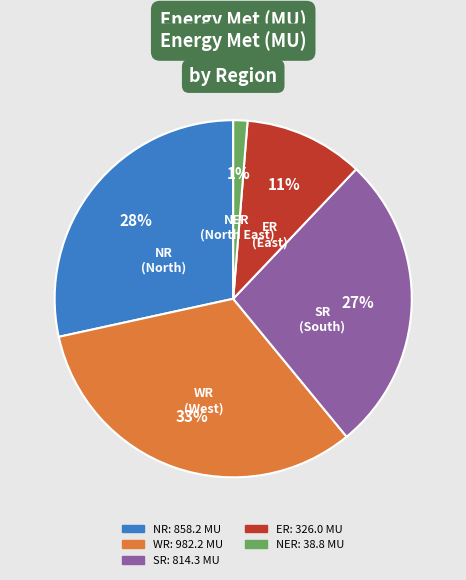

To the nearest percent, what is the average slice percentage?

20%